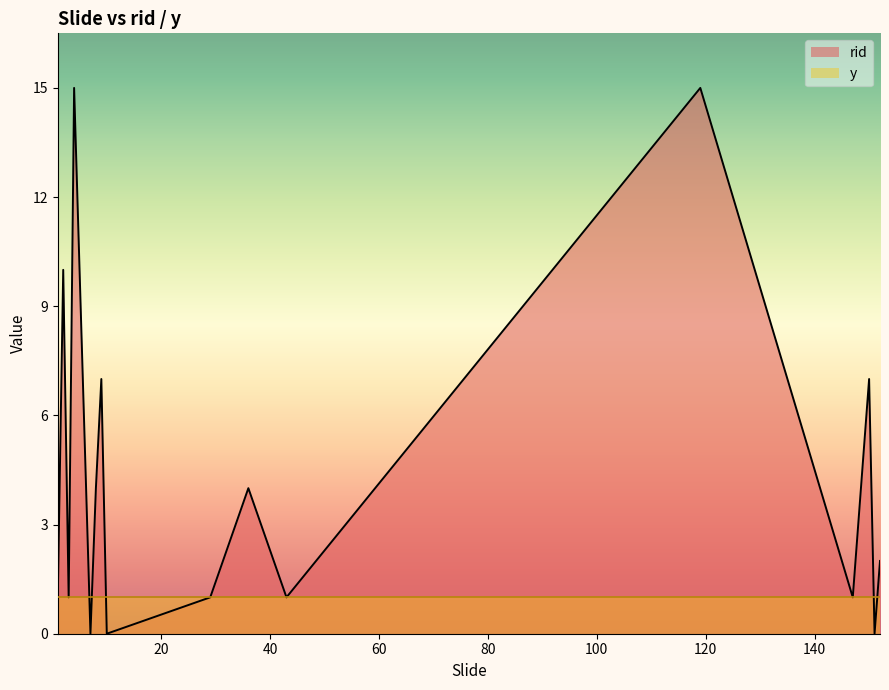

Is the value of y at 9 greater than the value of rid at 8?

No